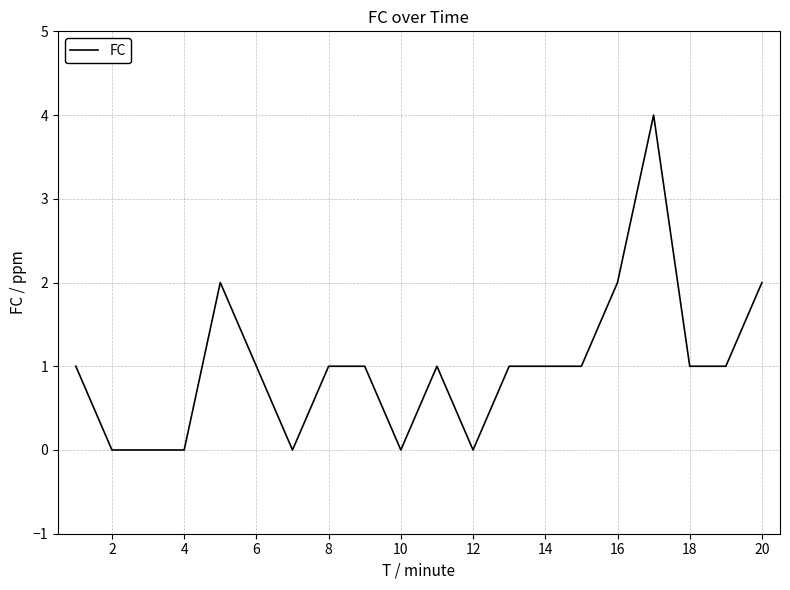

What is the average value?

1